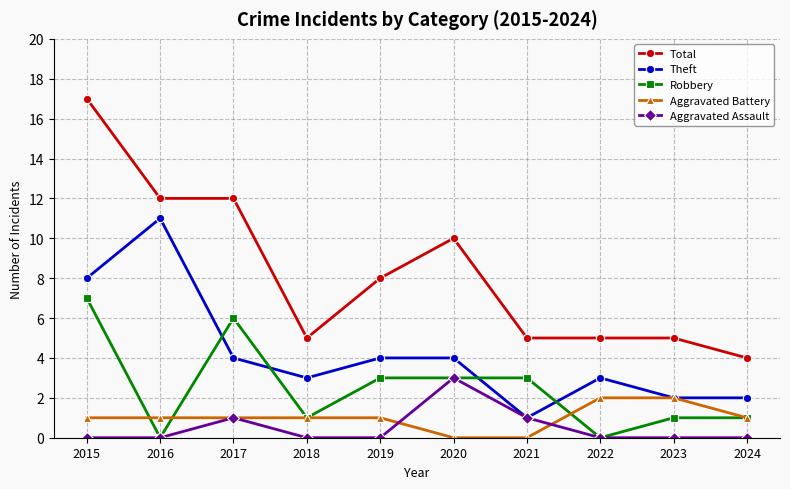

Is this an area chart (filled region under the line)?

No